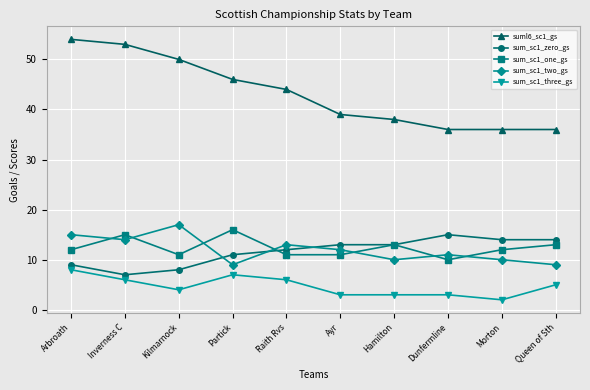

At which category is the sum across all series the highest?

Arbroath